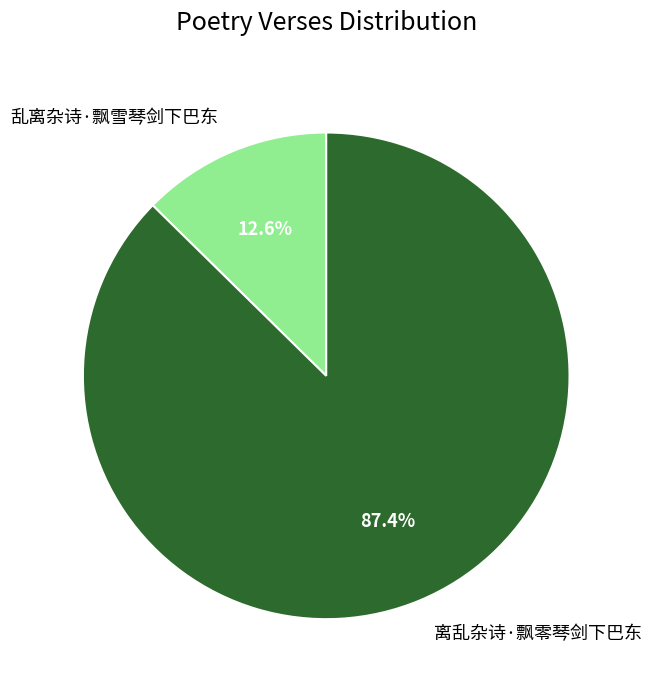

Which has a higher value, 乱离杂诗·飘雪琴剑下巴东 or 离乱杂诗·飘零琴剑下巴东?

离乱杂诗·飘零琴剑下巴东